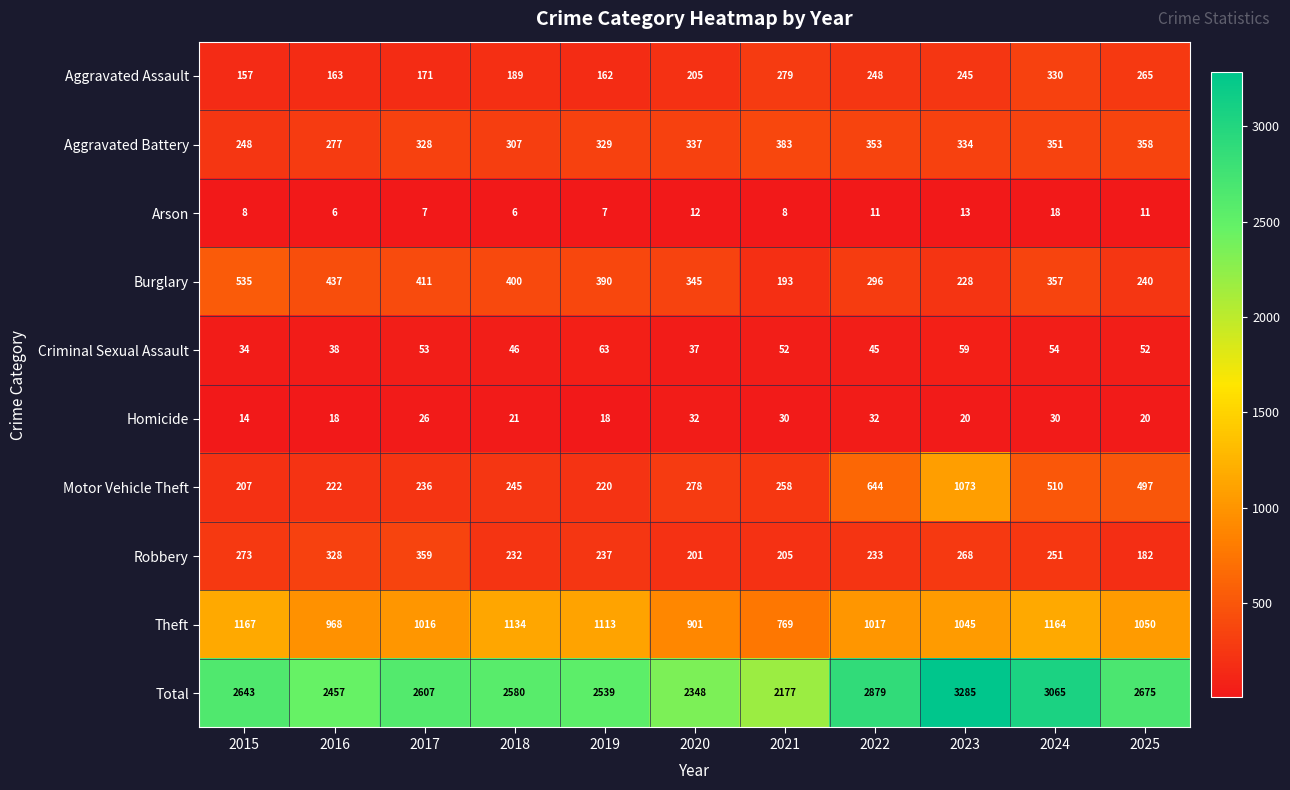

Is it true that Total equals 3656 at 2015?

False